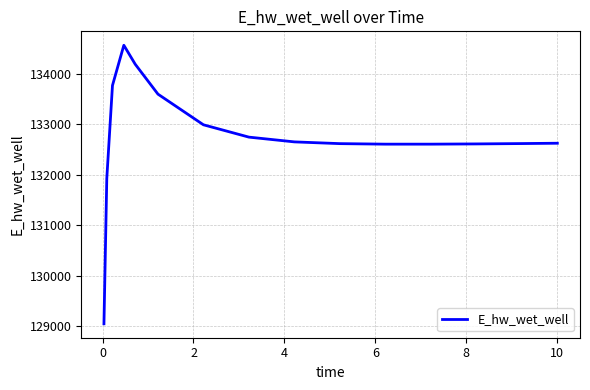

What is the minimum value shown in the chart?

129047.1